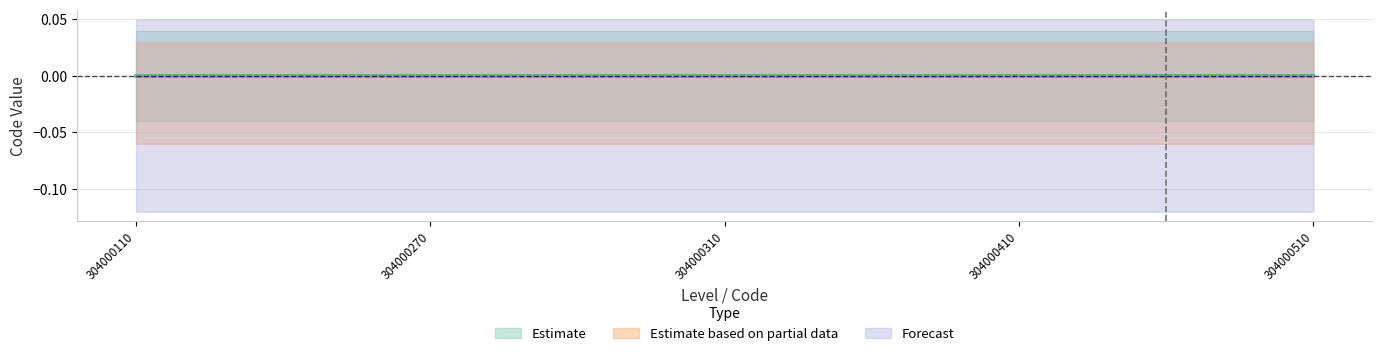

How many negative values does the Estimate based on partial data series have?

3